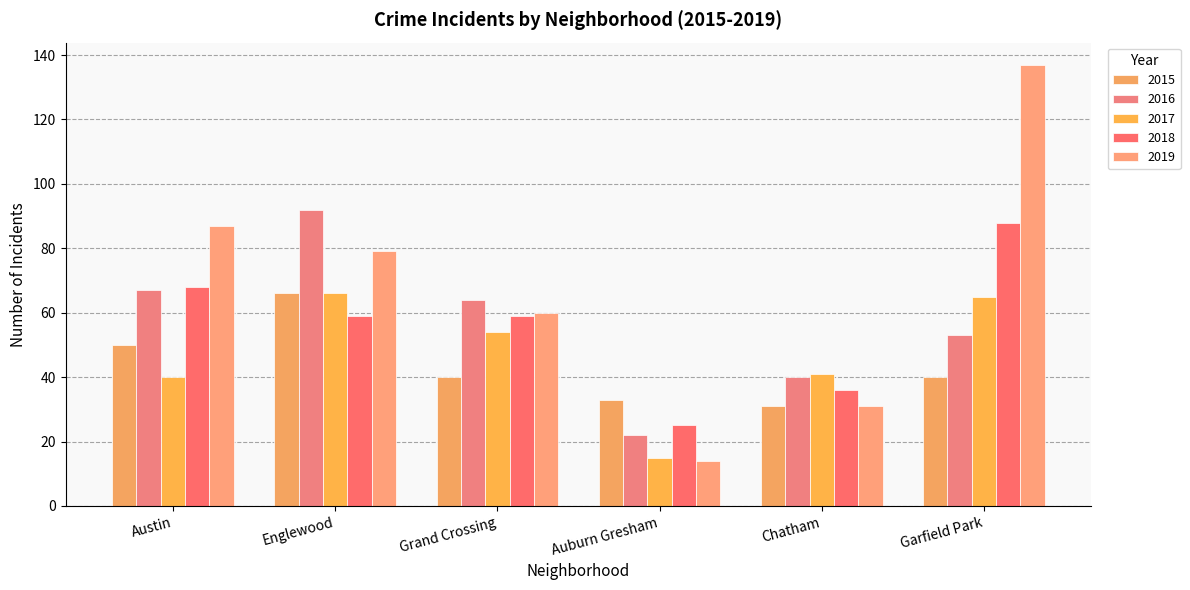

Which label corresponds to the smallest value in the chart?

Auburn Gresham